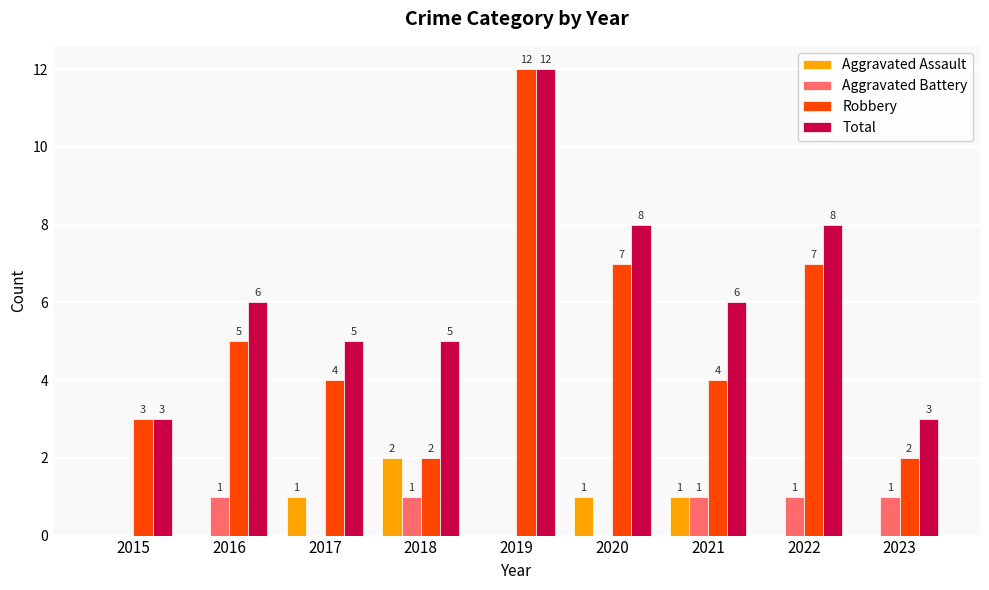

Is it true that Robbery equals 4 at 2021?

True